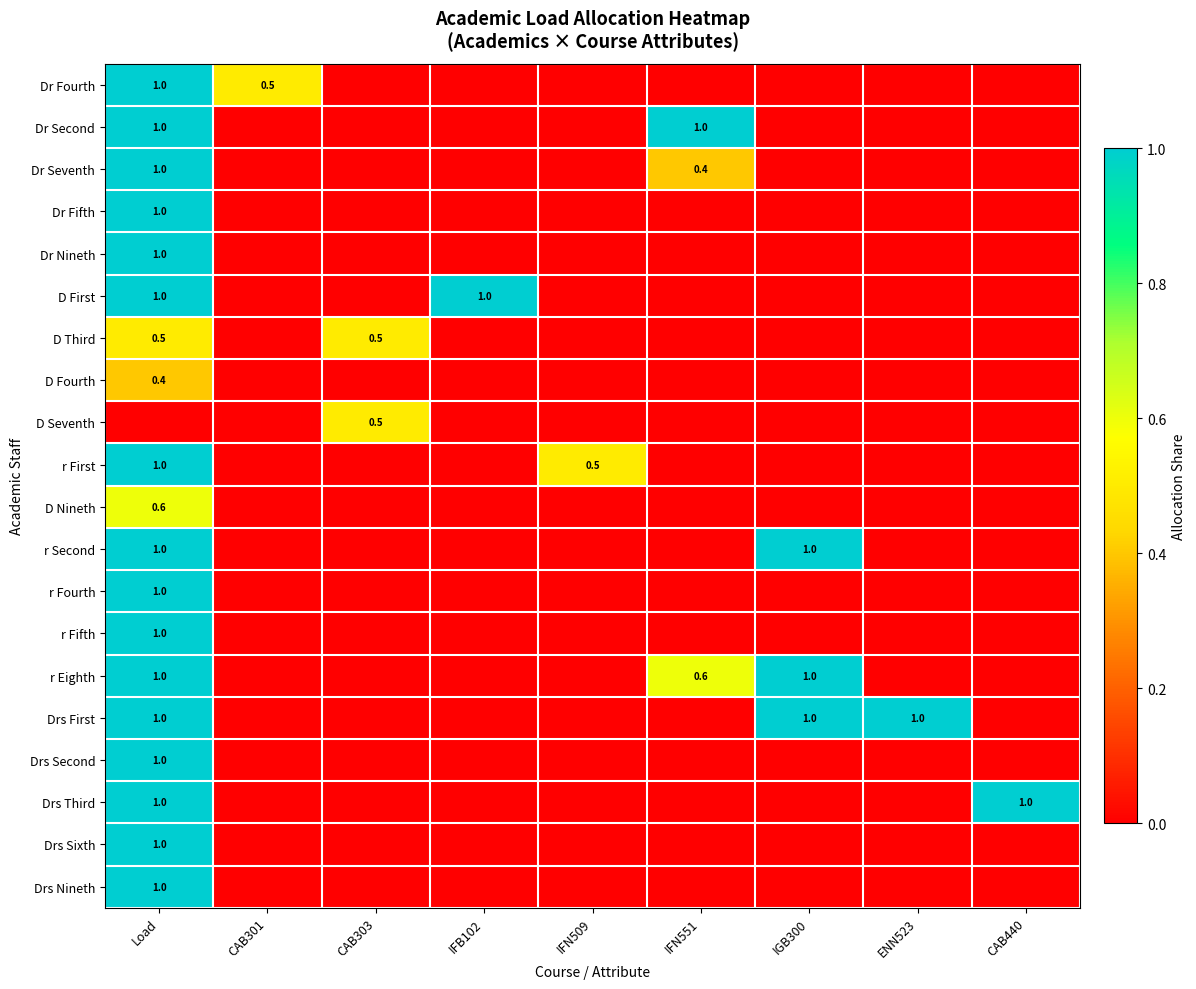

True or false: D Seventh has a value of 0.5 at CAB303.

True